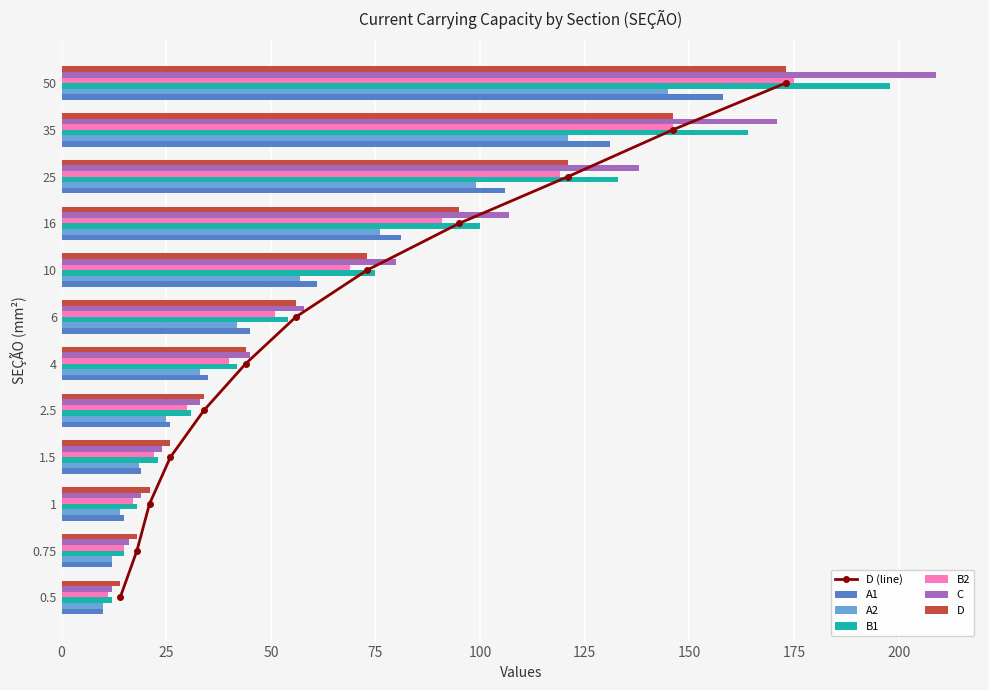

The A2 series shows 18.1 at 16. True or false?

False